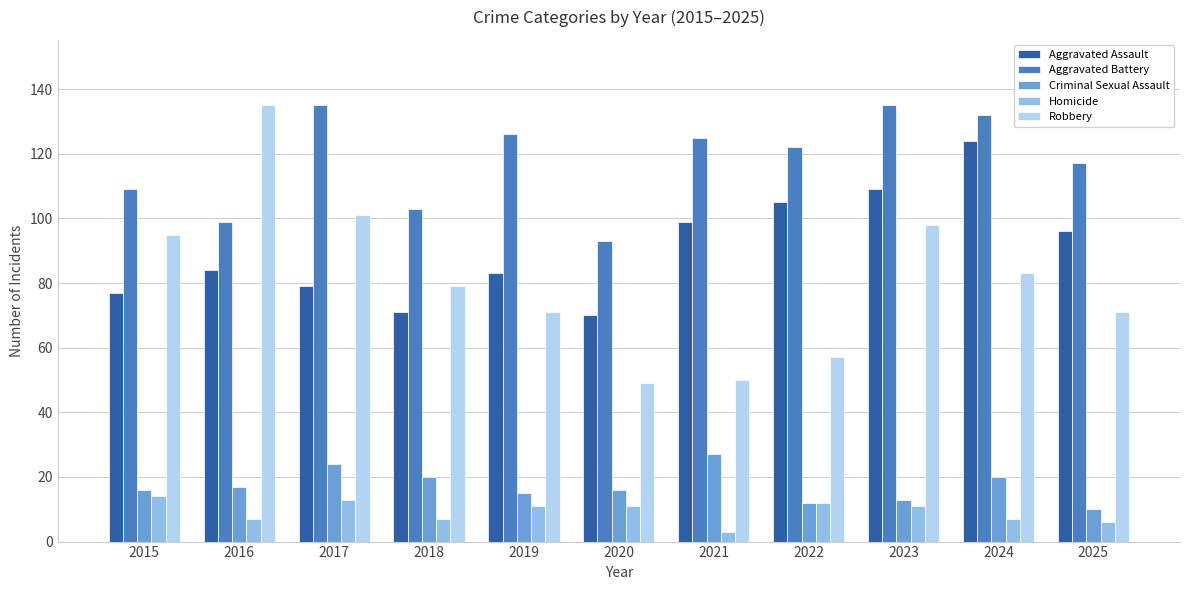

What are all the series names shown in the legend?

Aggravated Assault, Aggravated Battery, Criminal Sexual Assault, Homicide, Robbery